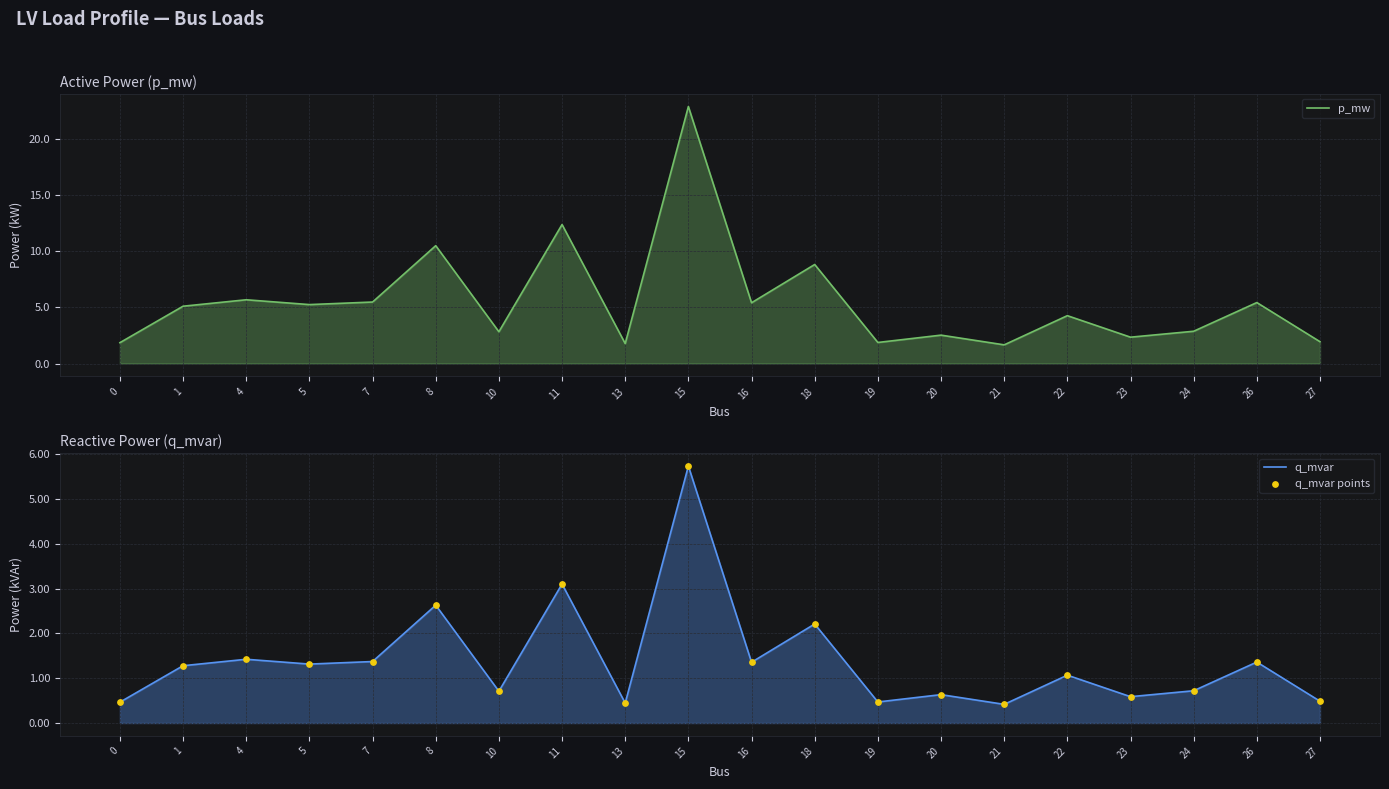

Is the value of q_mvar points at 5 greater than the value of q_mvar at 16?

No